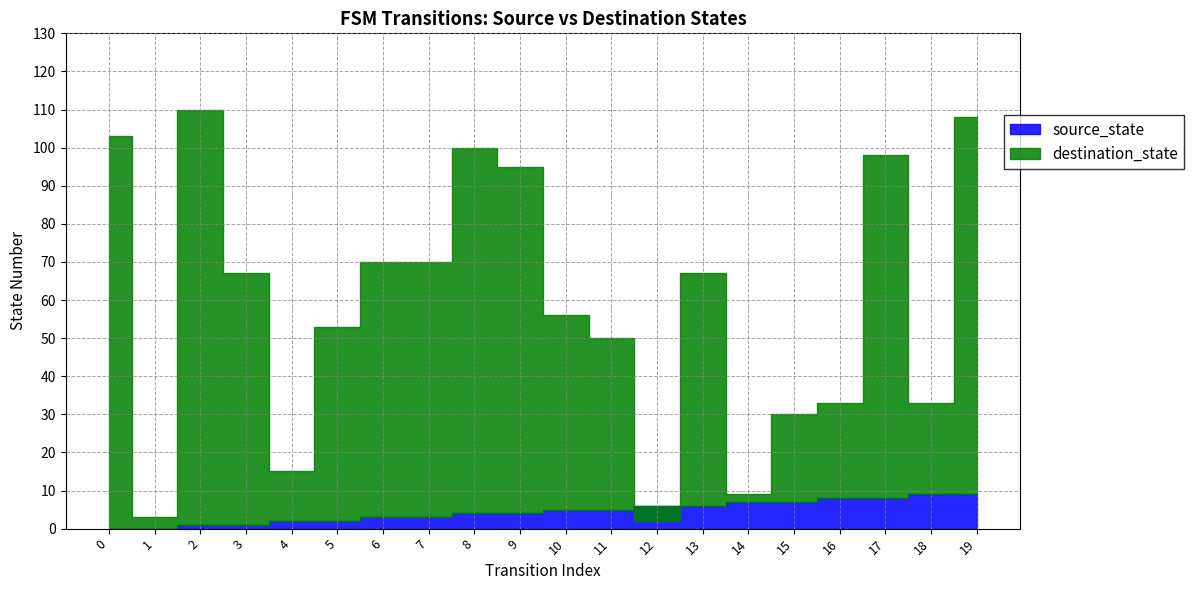

After their last crossing, which series has the higher values: source_state or destination_state?

destination_state